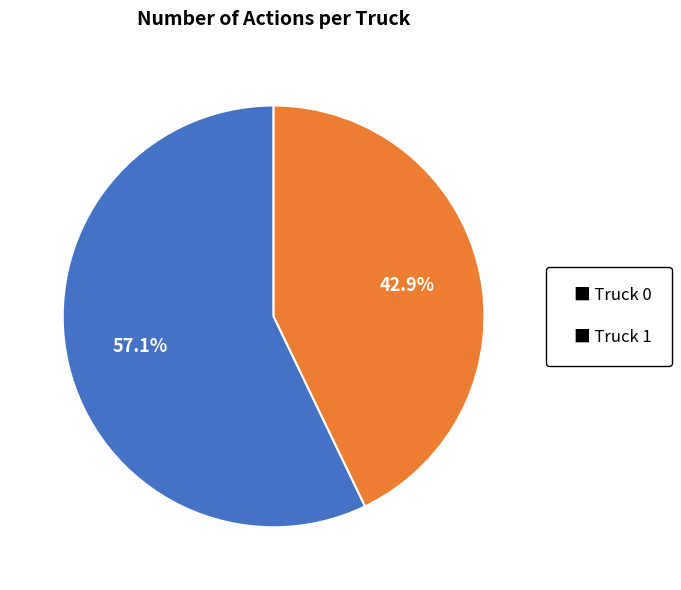

Is there any slice that represents more than half of the pie?

Yes